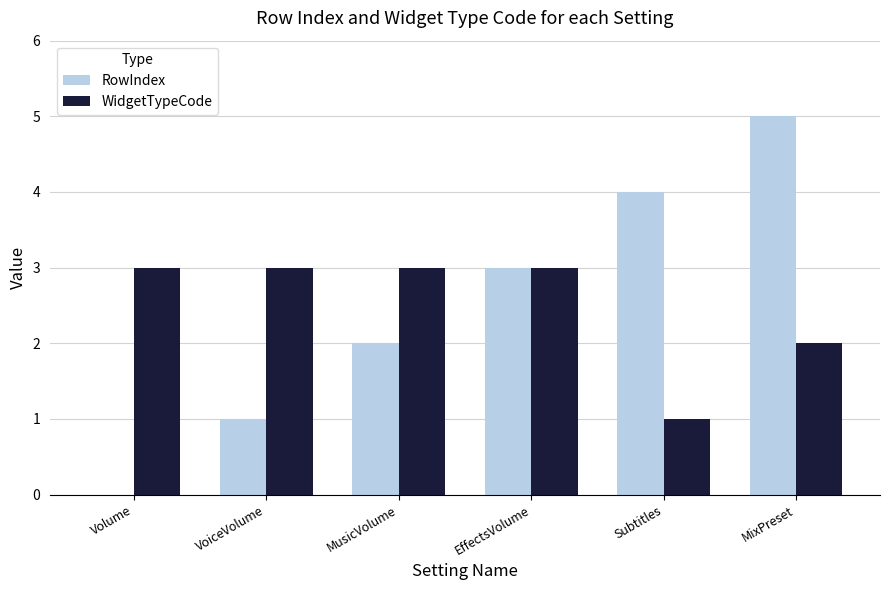

Is the value of WidgetTypeCode at Volume greater than the value of RowIndex at MixPreset?

No